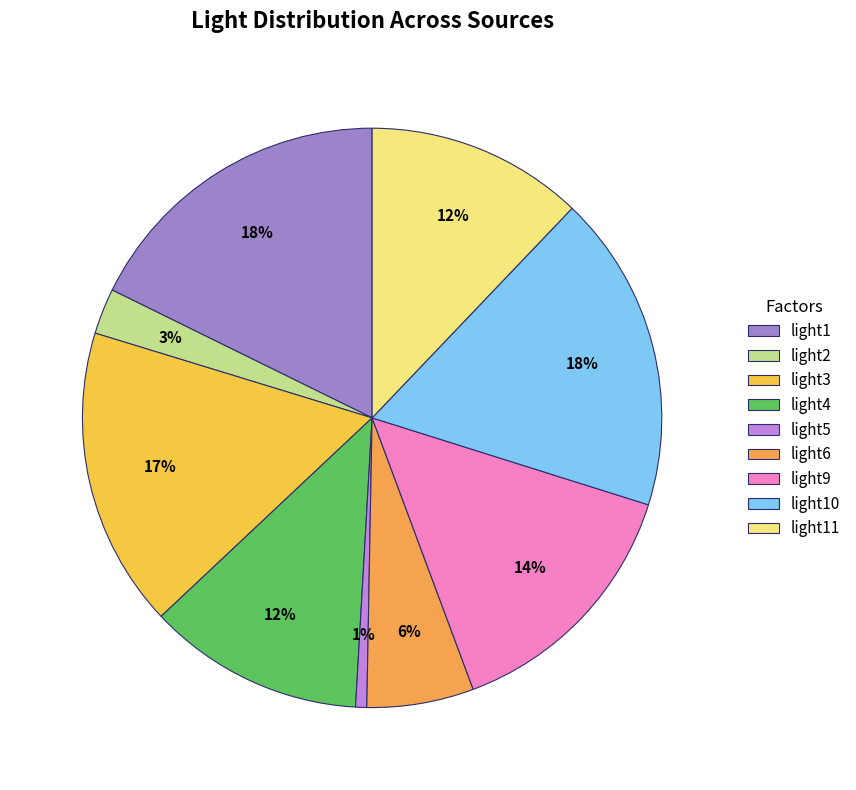

Is it true that light4 is 24% of the pie?

False